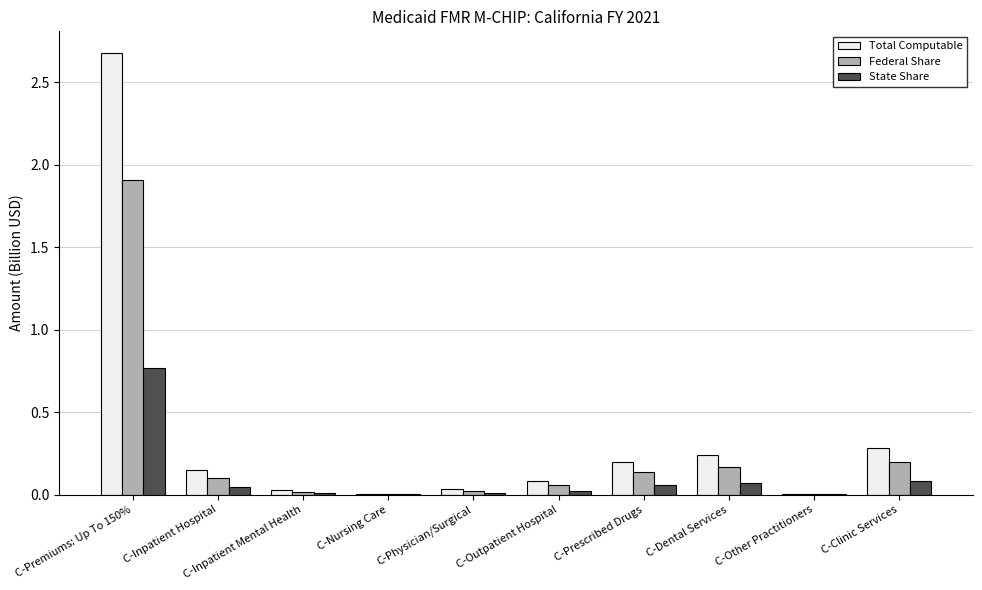

What is the sum of all Total Computable values?

3.7